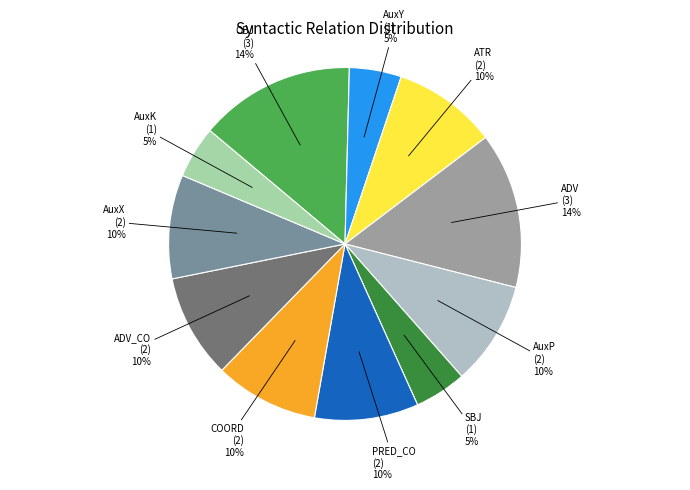

How many slices are in this pie chart?

11